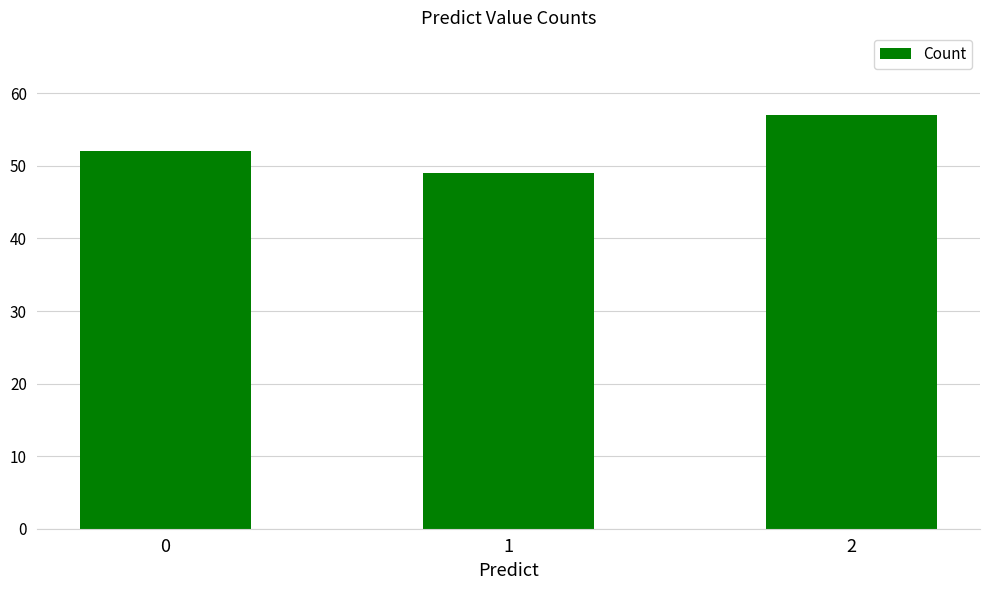

Reading right to left, extract all data points from this chart.

57	49	52